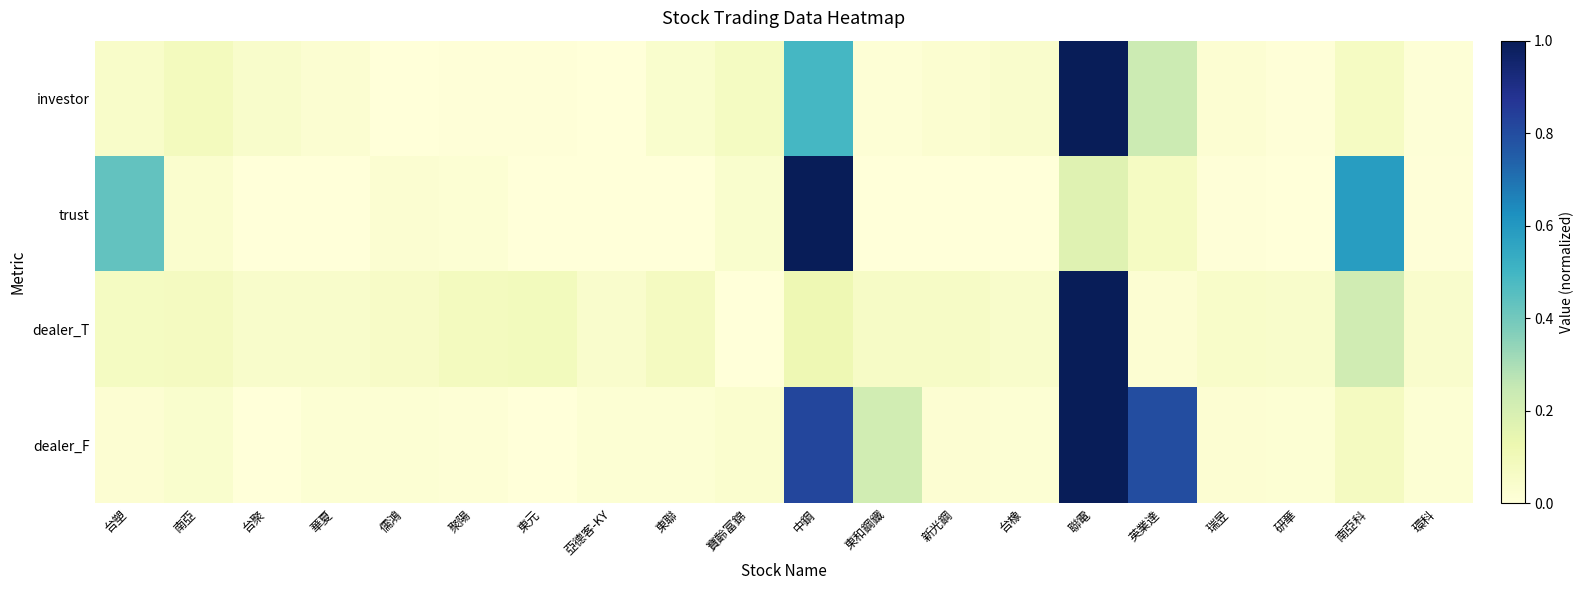

Reading left to right, extract all data points from this chart.

investor: 台塑=0.0	南亞=0.1	台聚=0.0	華夏=0.0	儒鴻=0.0	聚陽=0.0	東元=0.0	亞德客-KY=0.0	東聯=0.0	寶齡富錦=0.1	中鋼=0.5	東和鋼鐵=0.0	新光鋼=0.0	台橡=0.0	聯電=1.0	英業達=0.2	瑞昱=0.0	研華=0.0	南亞科=0.1	環科=0.0
trust: 台塑=0.4	南亞=0.0	台聚=0.0	華夏=0.0	儒鴻=0.0	聚陽=0.0	東元=0.0	亞德客-KY=0.0	東聯=0.0	寶齡富錦=0.0	中鋼=1.0	東和鋼鐵=0.0	新光鋼=0.0	台橡=0.0	聯電=0.2	英業達=0.1	瑞昱=0.0	研華=0.0	南亞科=0.6	環科=0.0
dealer_T: 台塑=0.1	南亞=0.1	台聚=0.0	華夏=0.0	儒鴻=0.1	聚陽=0.1	東元=0.1	亞德客-KY=0.0	東聯=0.1	寶齡富錦=0.0	中鋼=0.1	東和鋼鐵=0.1	新光鋼=0.1	台橡=0.0	聯電=1.0	英業達=0.0	瑞昱=0.0	研華=0.0	南亞科=0.2	環科=0.0
dealer_F: 台塑=0.0	南亞=0.0	台聚=0.0	華夏=0.0	儒鴻=0.0	聚陽=0.0	東元=0.0	亞德客-KY=0.0	東聯=0.0	寶齡富錦=0.0	中鋼=0.8	東和鋼鐵=0.2	新光鋼=0.0	台橡=0.0	聯電=1.0	英業達=0.8	瑞昱=0.0	研華=0.0	南亞科=0.1	環科=0.0